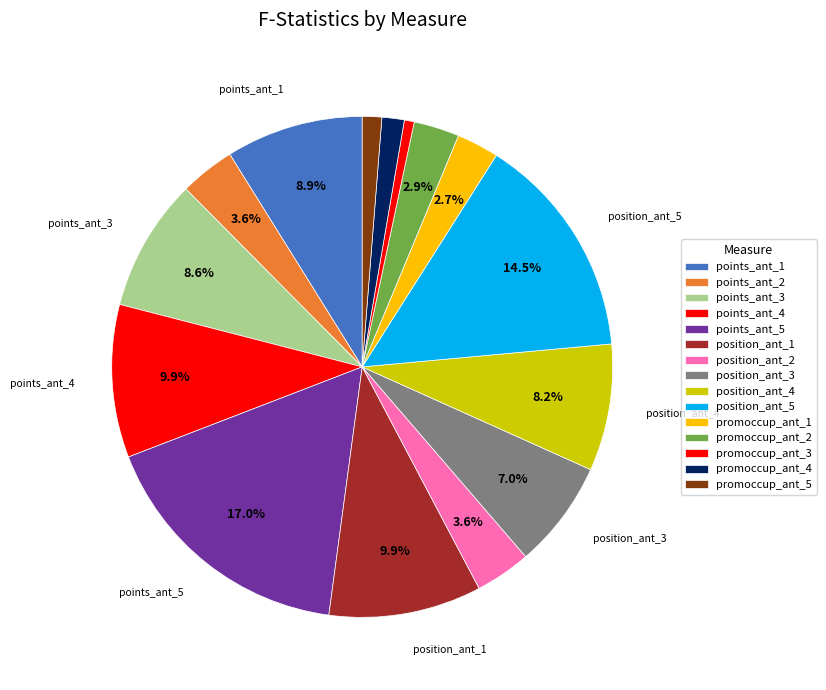

Do position_ant_3 and promoccup_ant_1 together represent more than half of the pie?

No